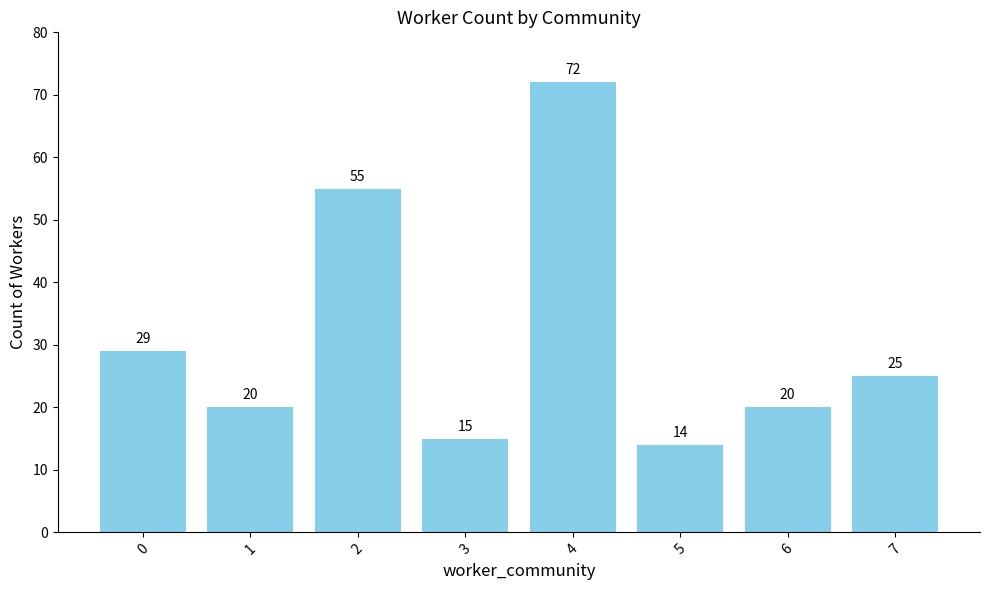

Does the chart contain stacked bars?

No